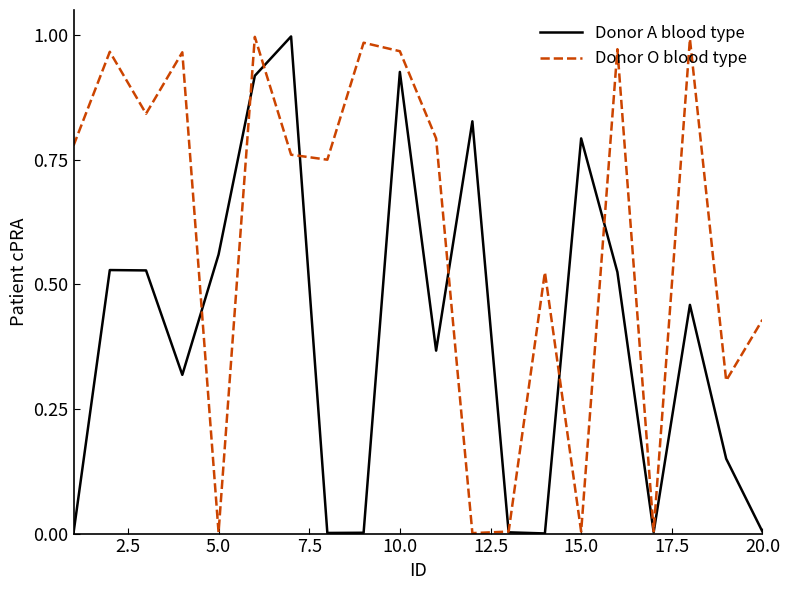

List the series in order of their overall mean, lowest first.

Donor A blood type, Donor O blood type